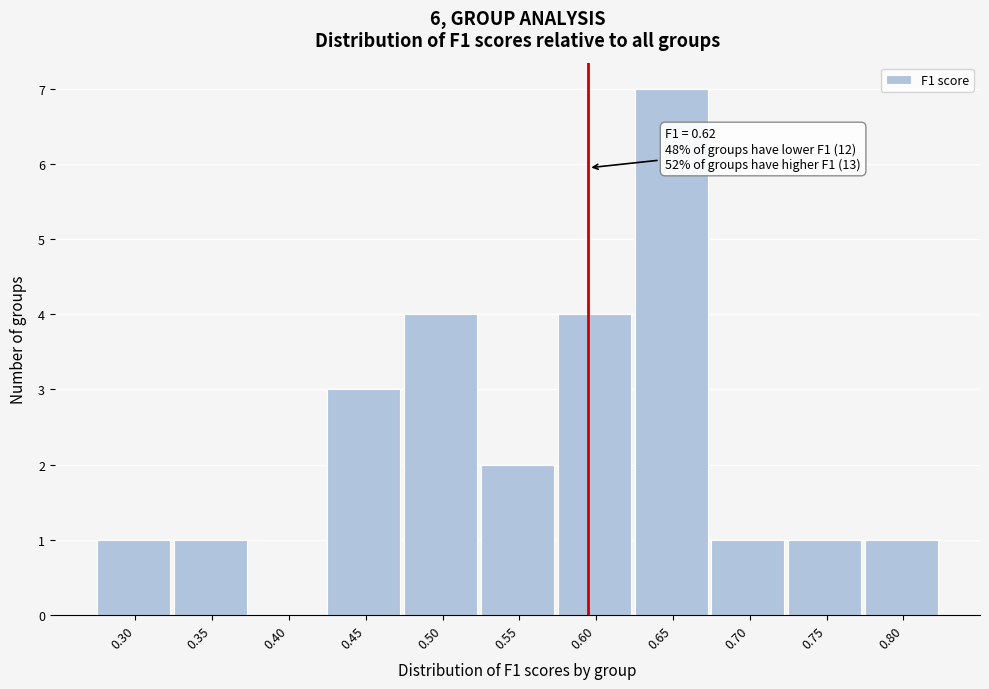

Reading left to right, list all the values displayed in this chart.

0.30=1	0.35=1	0.40=0	0.45=3	0.50=4	0.55=2	0.60=4	0.65=7	0.70=1	0.75=1	0.80=1